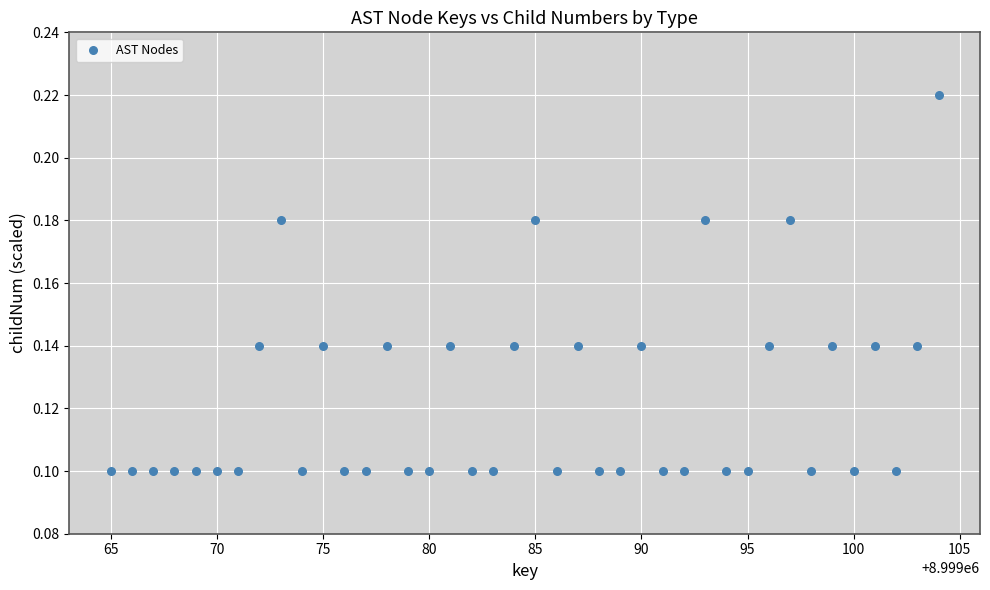

What is the range of X values (max minus min)?

39.0